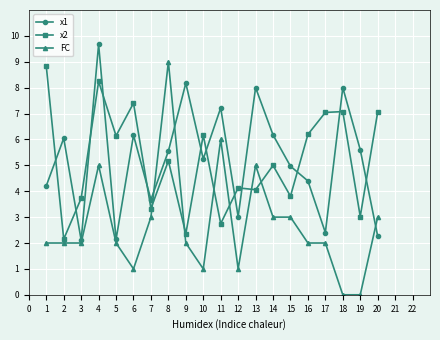

Which series changed the most between 8 and 16?

FC